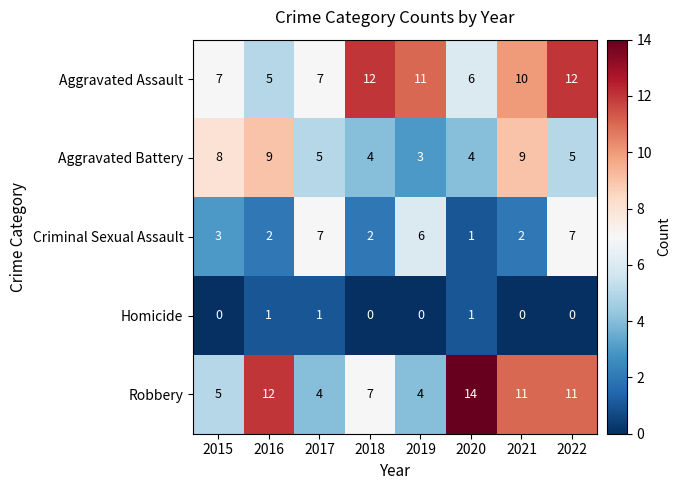

Where does the Robbery series first go above 11?

2016